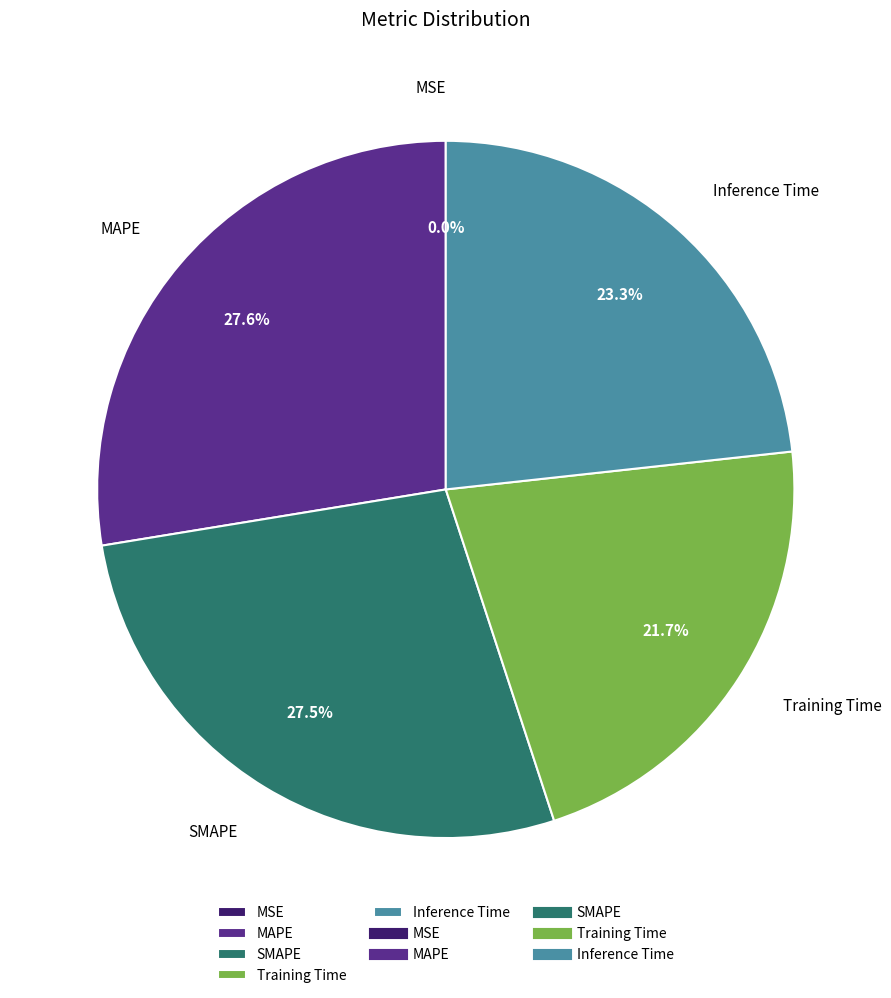

What is the total percentage of Training Time and Inference Time?

45.0%